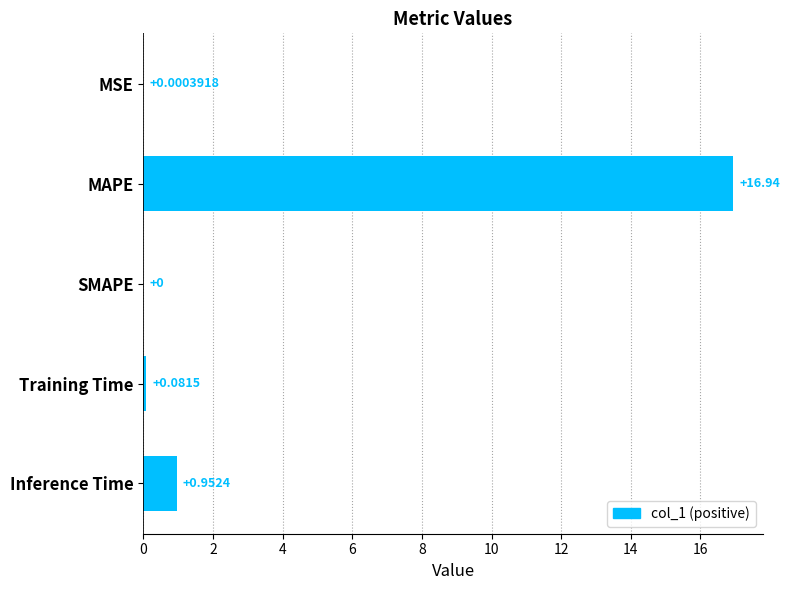

Which category has the highest value across all series?

MAPE